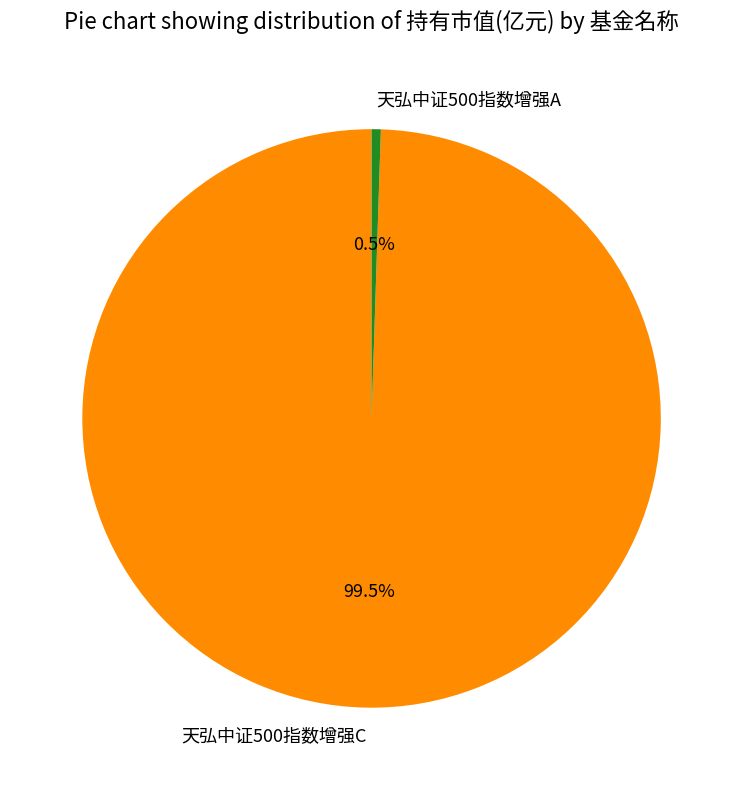

To the nearest percent, what is the combined percentage of 天弘中证500指数增强A and 天弘中证500指数增强C?

100%